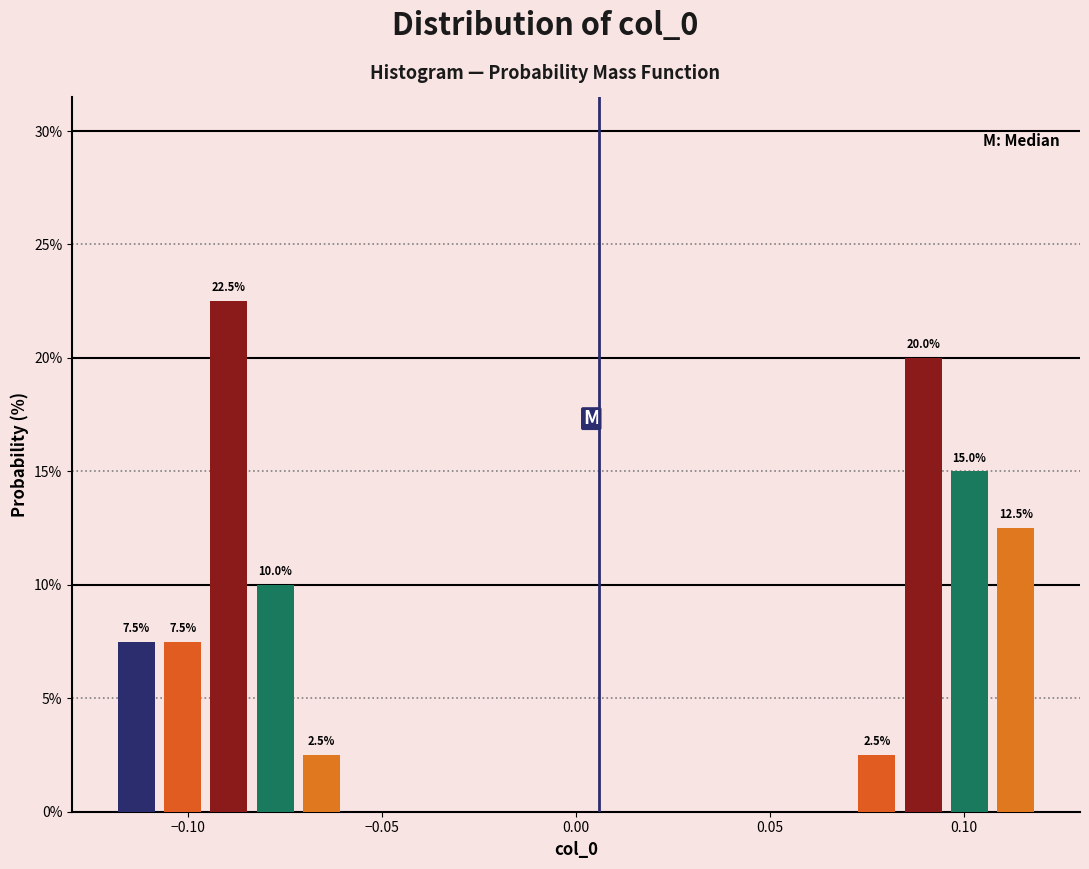

Around what value on the x-axis is the tallest bar? Give the approximate position of its centre, as read against the axis.

-0.090